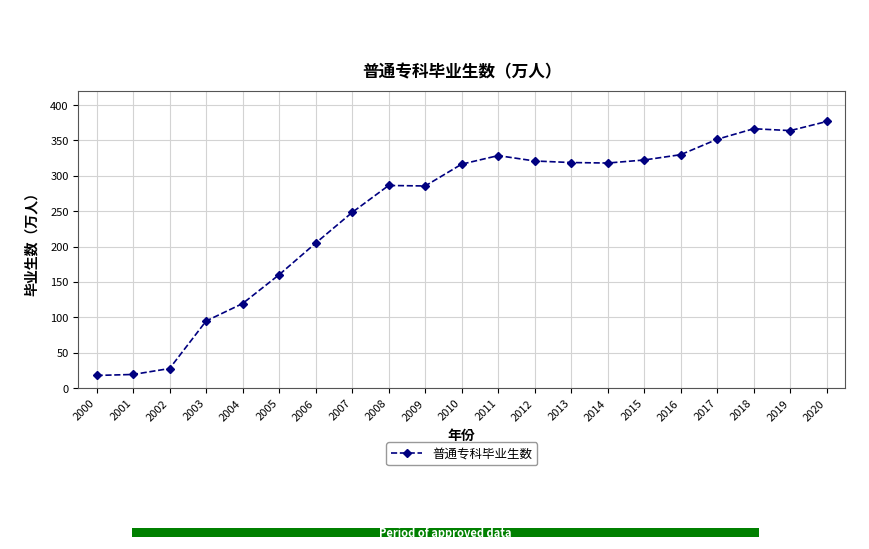

The value of 普通专科毕业生数 at 2006 is 63.2. True or false?

False